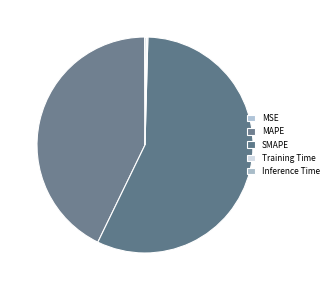

What percentage do MAPE and MSE together represent?

42.8%